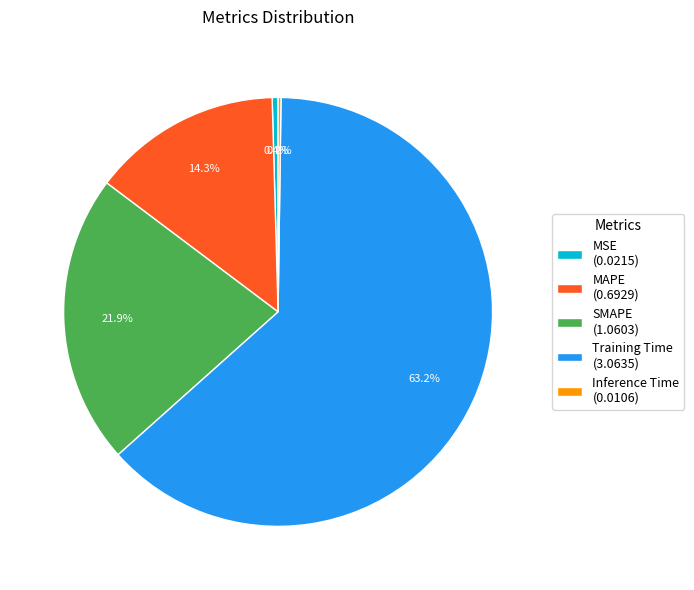

To the nearest percent, what is the difference between the MSE and Training Time slice percentages?

63%